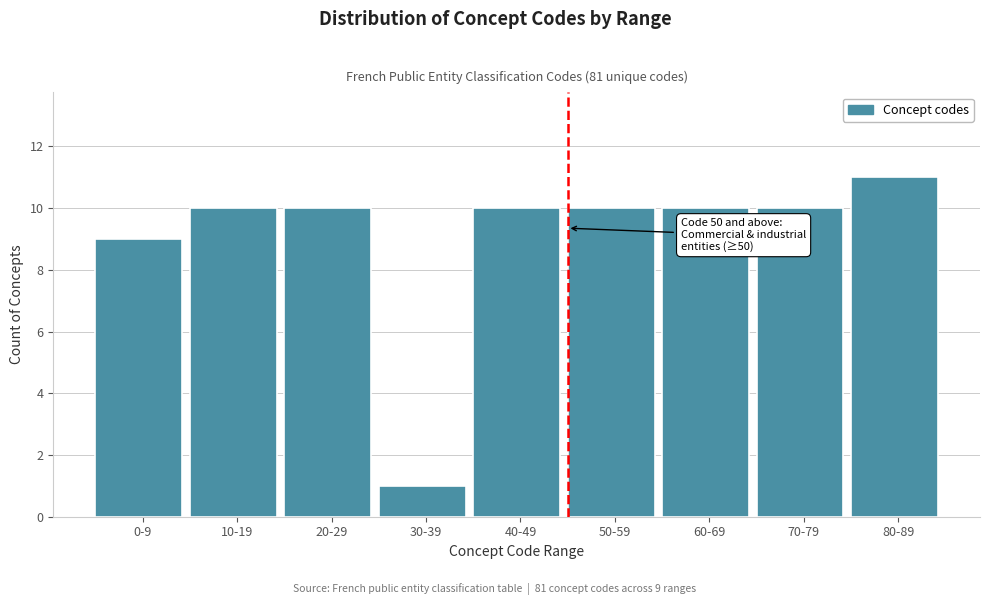

Reading left to right, list all the values displayed in this chart.

9	10	10	1	10	10	10	10	11